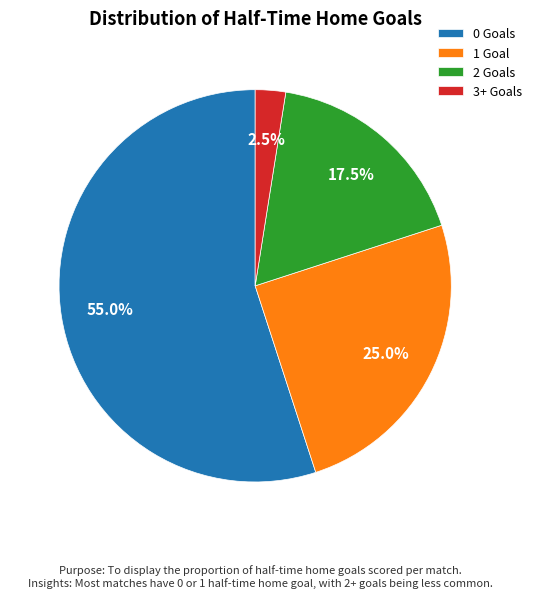

Which has a higher value, 0 Goals or 2 Goals?

0 Goals